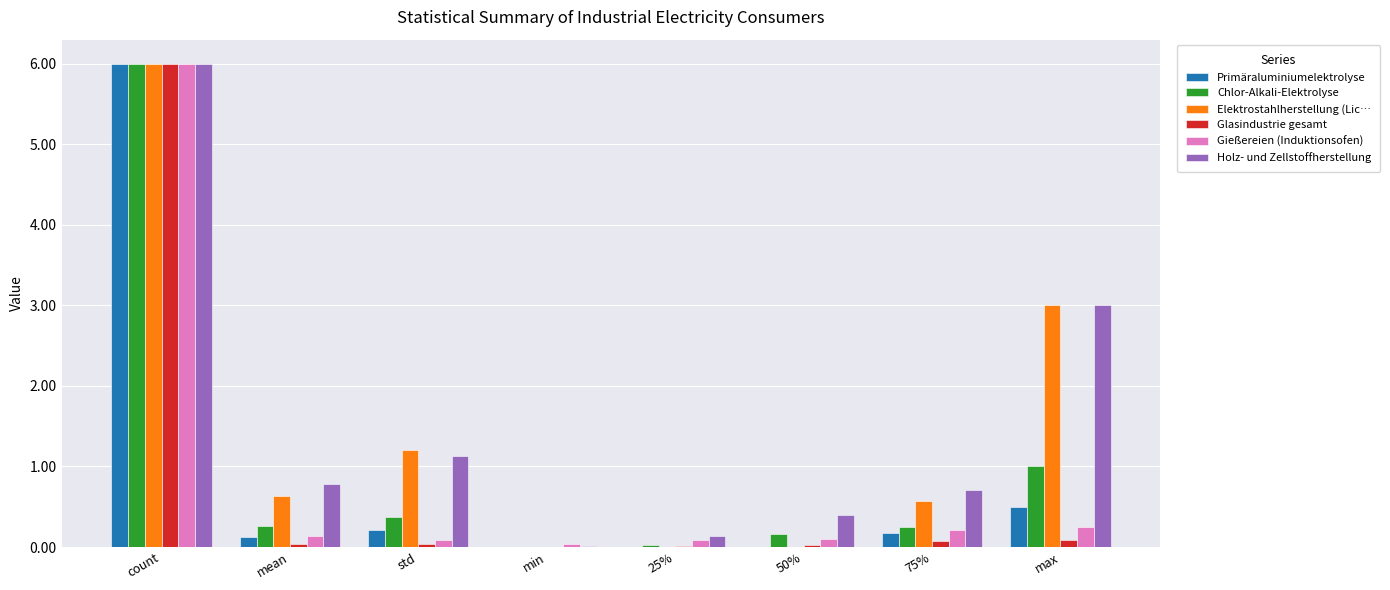

Which series has the largest total across all categories?

Holz- und Zellstoffherstellung